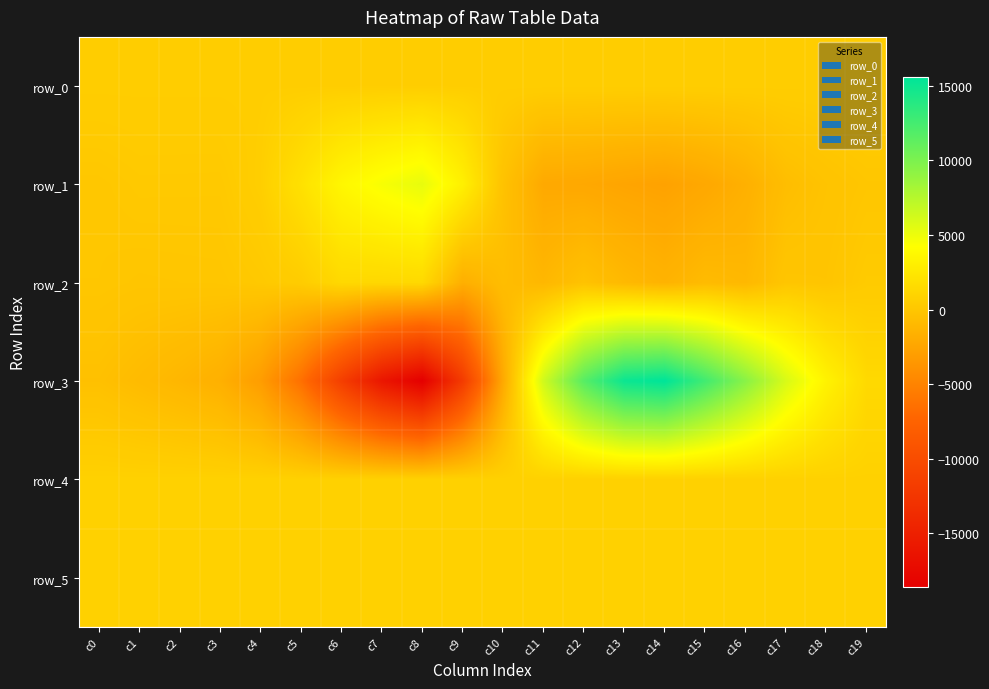

Reading right to left, extract all data points from this chart.

row_0: c19=550.8	c18=550.7	c17=550.7	c16=550.6	c15=550.6	c14=550.5	c13=550.5	c12=550.5	c11=550.4	c10=550.3	c9=550.3	c8=550.2	c7=550.1	c6=550.1	c5=550.0	c4=550.0	c3=549.9	c2=549.9	c1=549.8	c0=549.8
row_1: c19=24.0	c18=-235.0	c17=-634.0	c16=-1637.0	c15=-2244.0	c14=-2670.0	c13=-2491.0	c12=-2254.0	c11=-2145.0	c10=-300.0	c9=3117.0	c8=5223.0	c7=4522.0	c6=3603.0	c5=1999.0	c4=643.0	c3=200.0	c2=206.0	c1=212.0	c0=67.0
row_2: c19=330.0	c18=-87.0	c17=-38.0	c16=-1053.0	c15=-851.0	c14=-1411.0	c13=-992.0	c12=-301.0	c11=-1125.0	c10=-646.0	c9=-1703.0	c8=1421.0	c7=1320.0	c6=1387.0	c5=468.0	c4=195.0	c3=-4.0	c2=-25.0	c1=-50.0	c0=41.0
row_3: c19=1421.0	c18=3300.0	c17=5946.0	c16=9460.0	c15=12660.0	c14=15600.0	c13=15053.0	c12=11682.0	c11=6337.0	c10=-2158.0	c9=-11891.0	c8=-18587.0	c7=-16031.0	c6=-11549.0	c5=-6406.0	c4=-3052.0	c3=-1644.0	c2=-1179.0	c1=-805.0	c0=-437.0
row_4: c19=812.0	c18=812.0	c17=808.0	c16=810.0	c15=813.0	c14=806.0	c13=808.0	c12=801.0	c11=812.0	c10=812.0	c9=818.0	c8=814.0	c7=816.0	c6=815.0	c5=816.0	c4=821.0	c3=817.0	c2=818.0	c1=817.0	c0=816.0
row_5: c19=831.0	c18=831.0	c17=834.0	c16=834.0	c15=837.0	c14=834.0	c13=838.0	c12=842.0	c11=842.0	c10=835.0	c9=840.0	c8=833.0	c7=834.0	c6=843.0	c5=830.0	c4=835.0	c3=830.0	c2=834.0	c1=833.0	c0=823.0